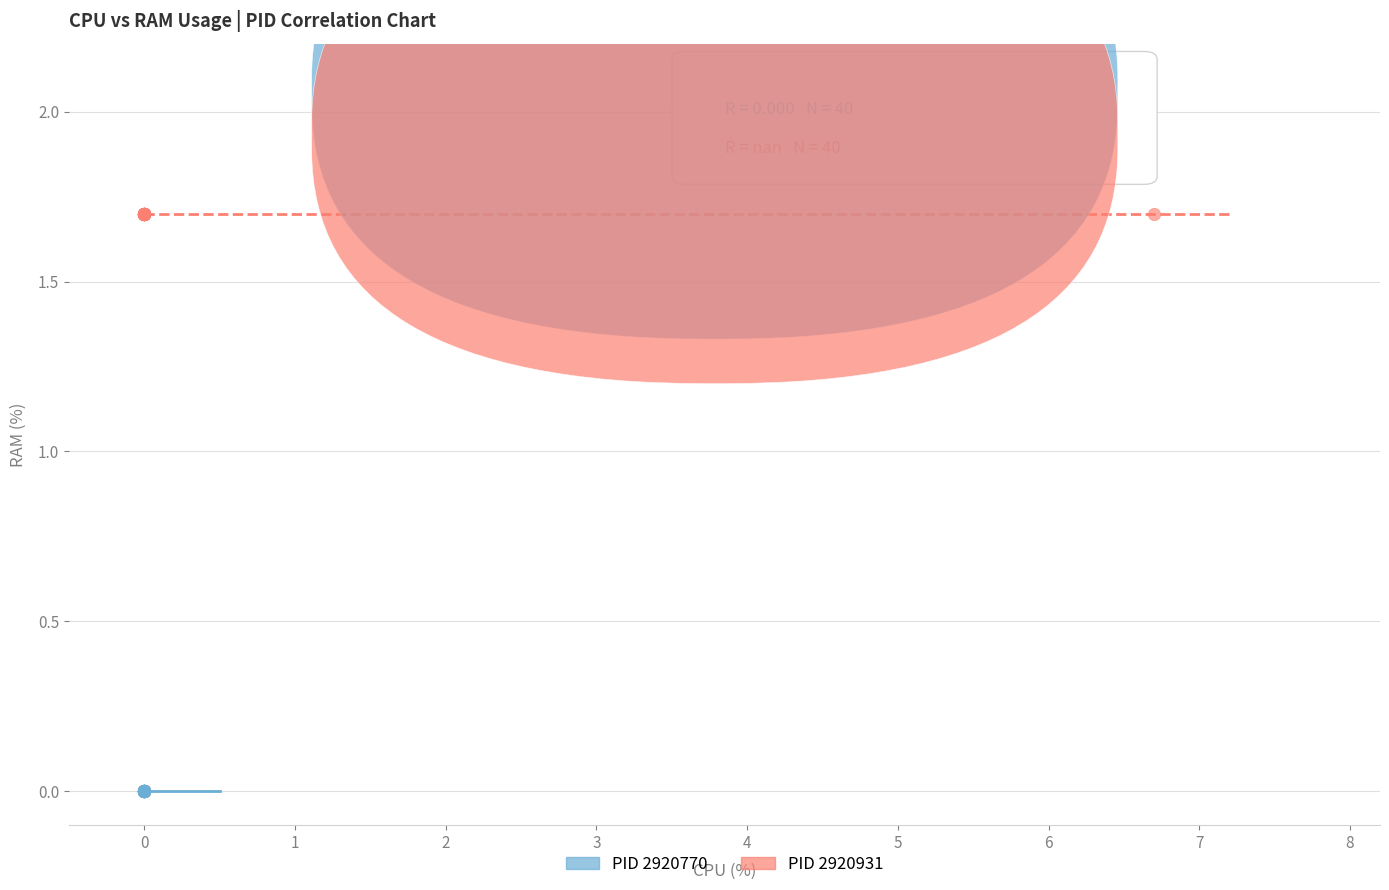

Which series contains the highest Y value?

PID 2920931